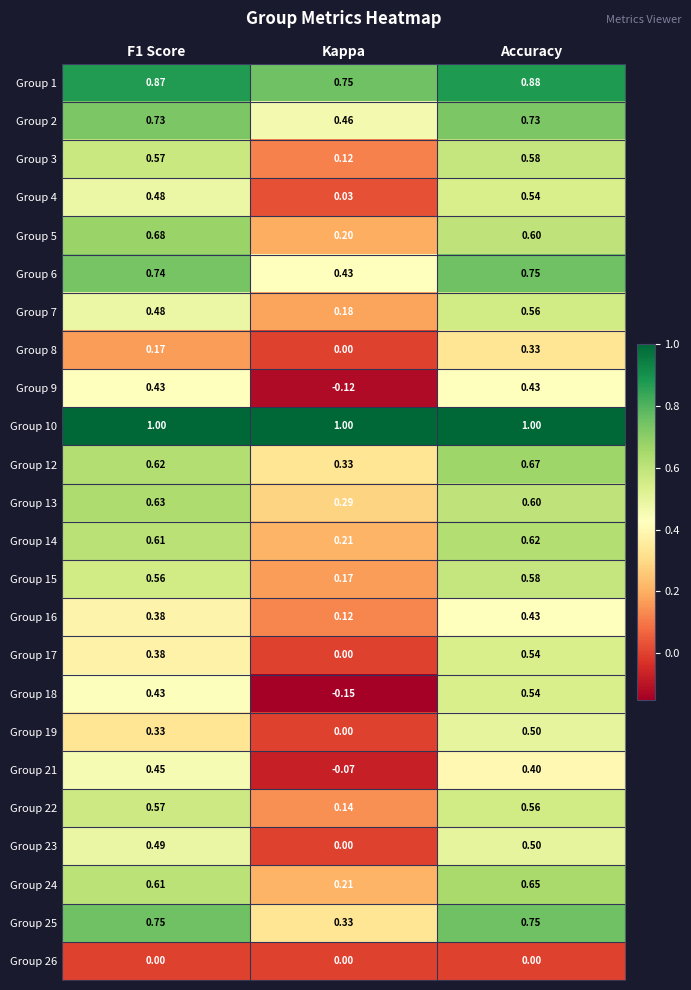

At which label does Group 23 reach its minimum?

Kappa